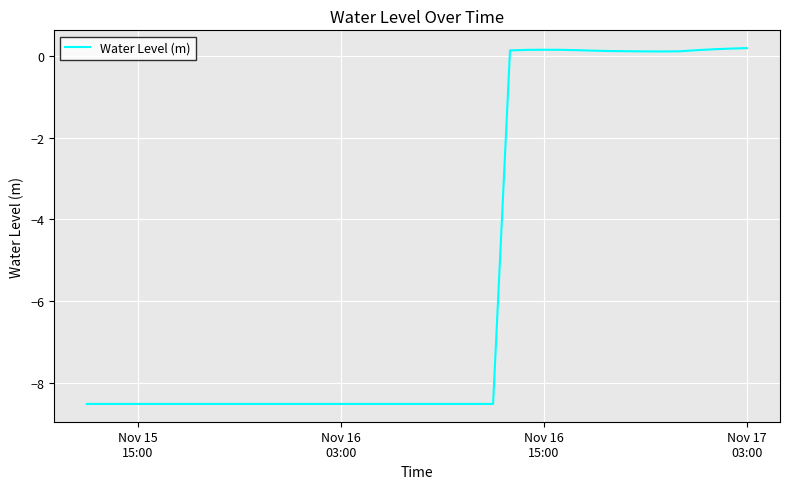

What is the smallest value displayed?

-8.5